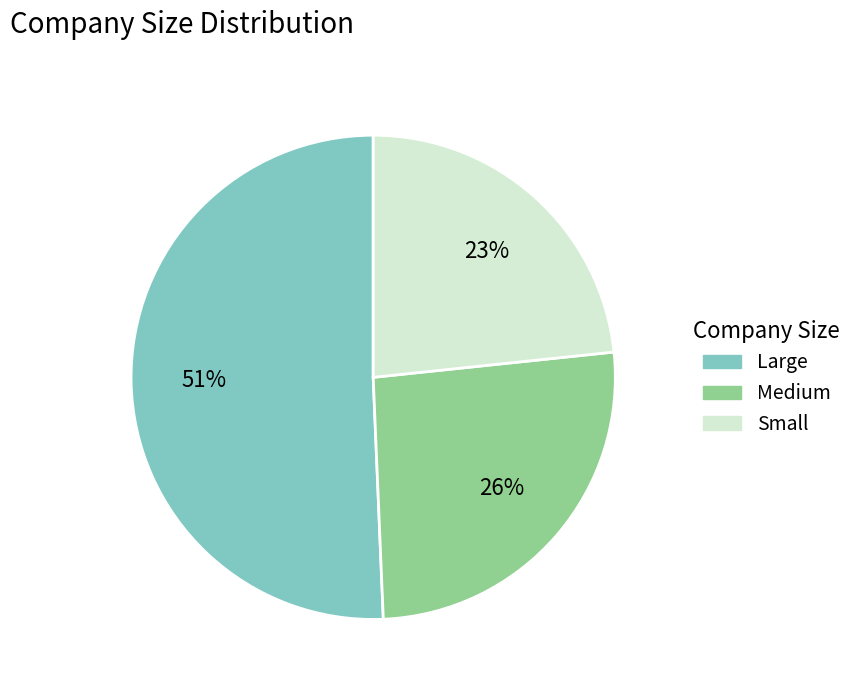

Count the number of slices in the pie.

3